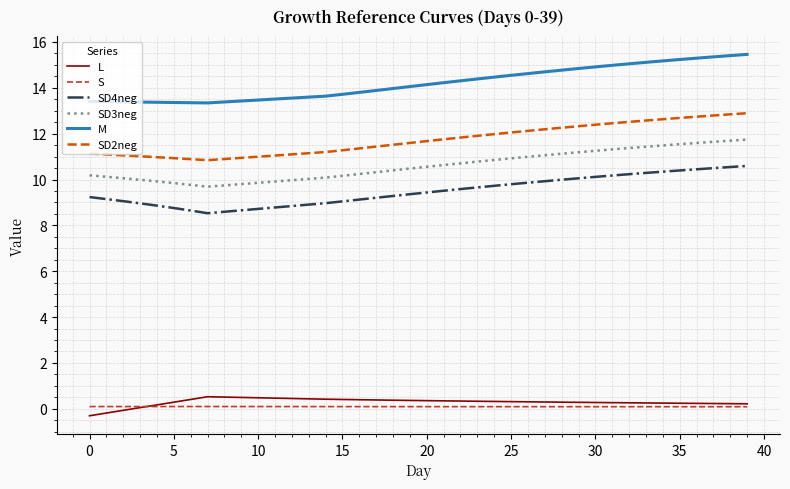

True or false: M and S intersect in this chart.

False